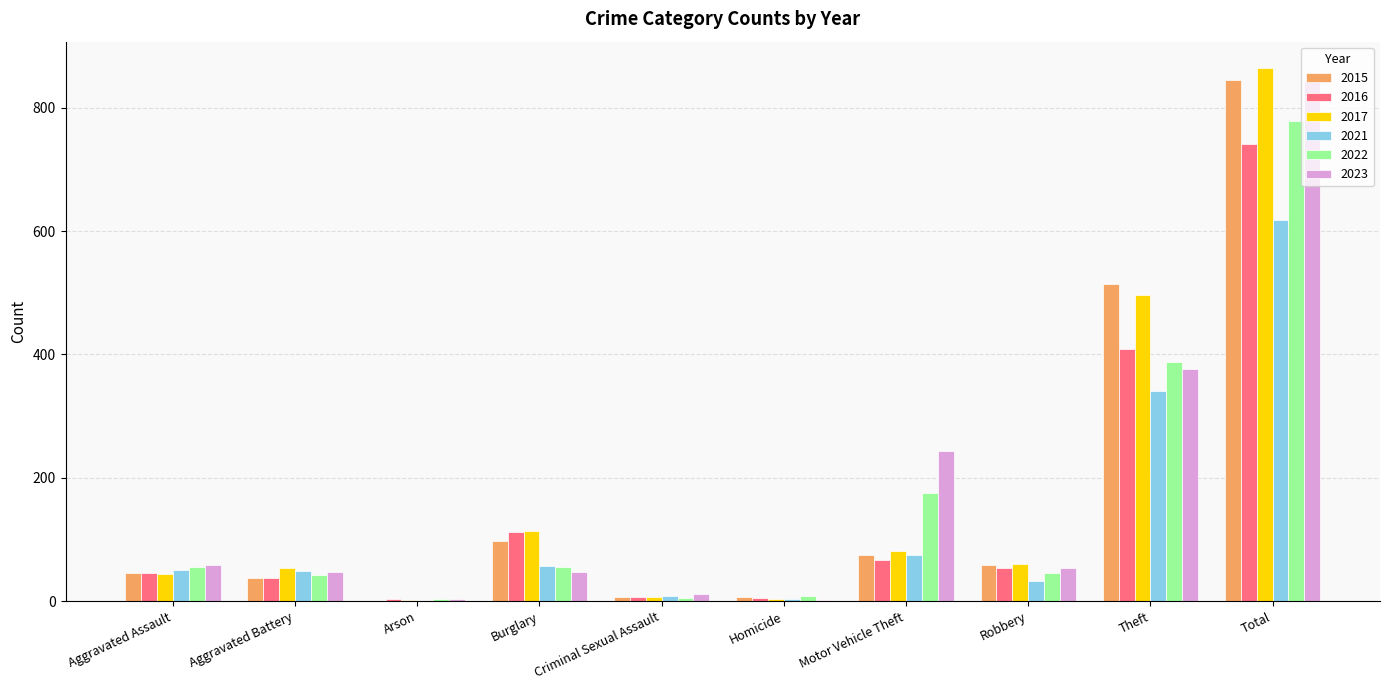

What is the greatest value displayed?

864